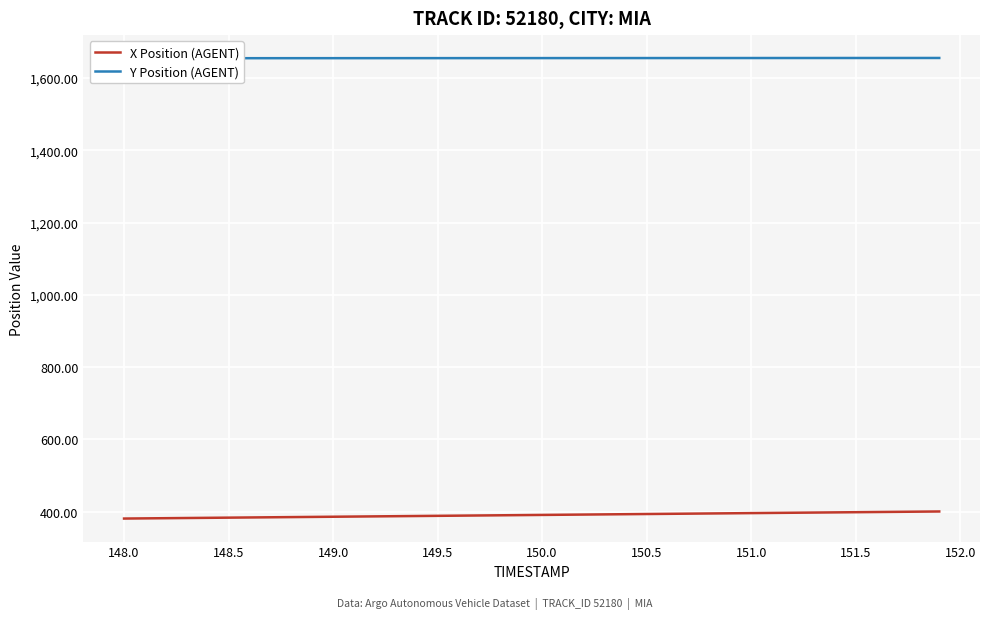

Is it true that X Position (AGENT) equals 586.2 at 151.5?

False